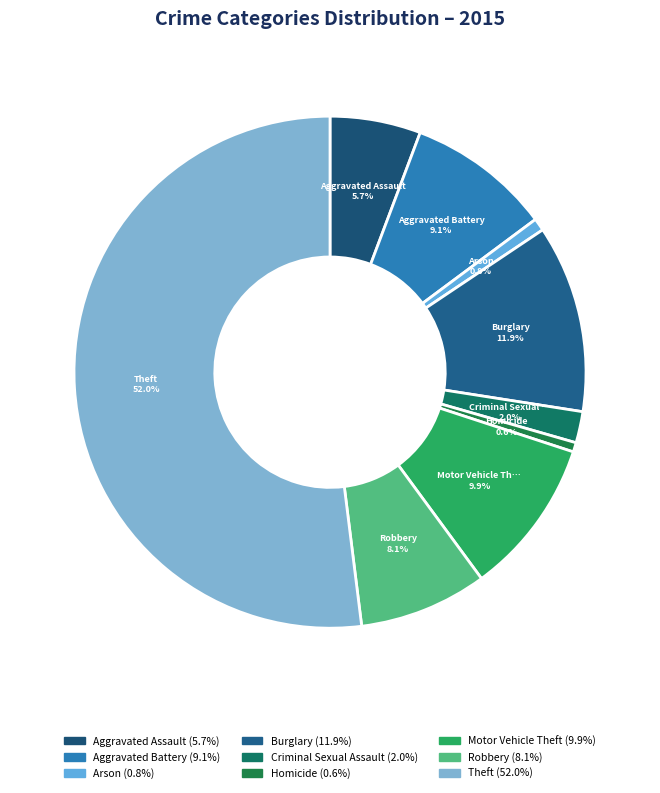

To the nearest percent, what is the average slice percentage?

11%